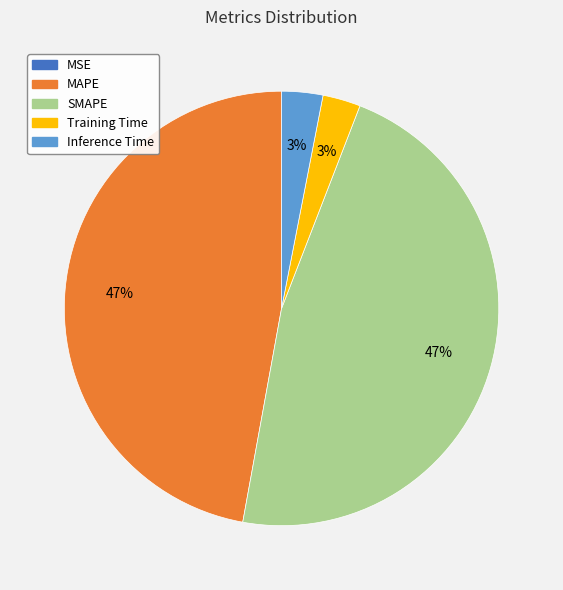

To the nearest percent, what is the average slice percentage?

20%